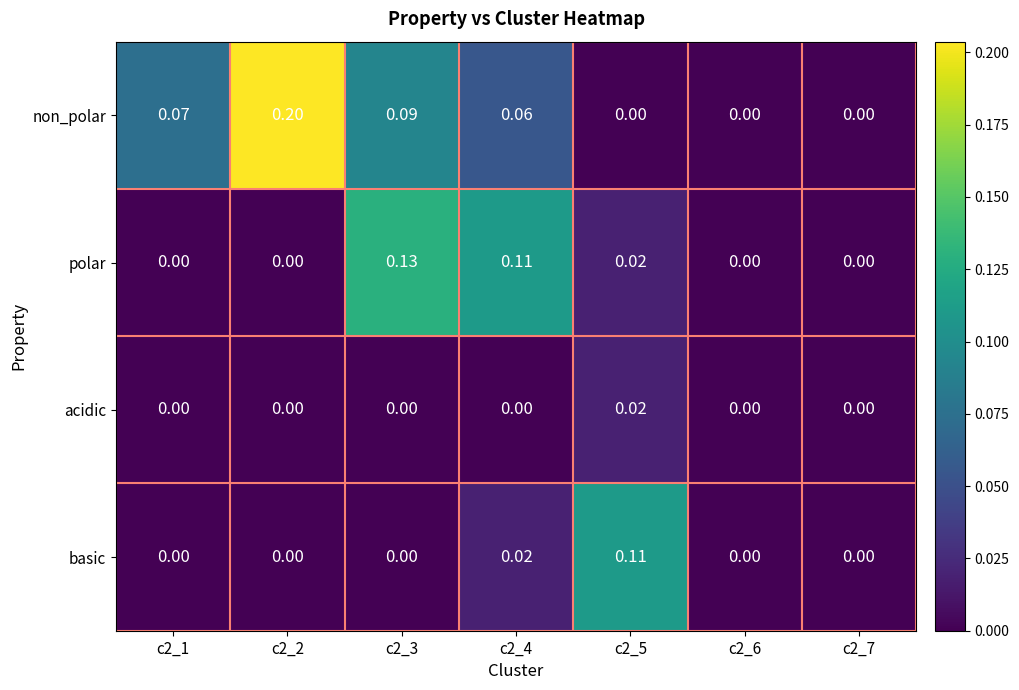

Which series has the widest spread of values?

non_polar